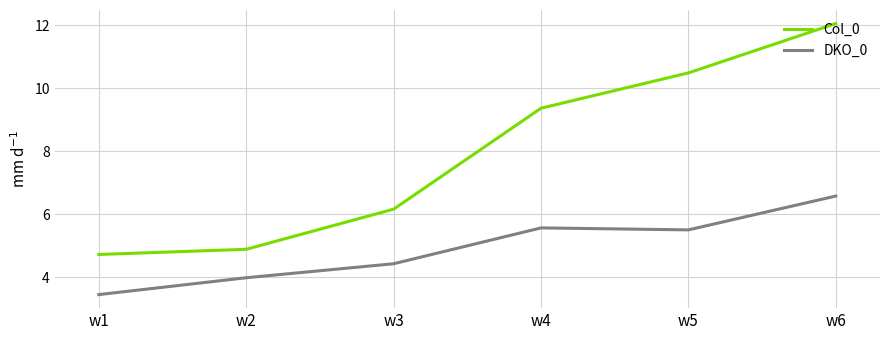

Reading right to left, what are all the values shown in this chart?

Col_0: w6=12.1	w5=10.5	w4=9.4	w3=6.2	w2=4.9	w1=4.7
DKO_0: w6=6.6	w5=5.5	w4=5.6	w3=4.4	w2=4.0	w1=3.5